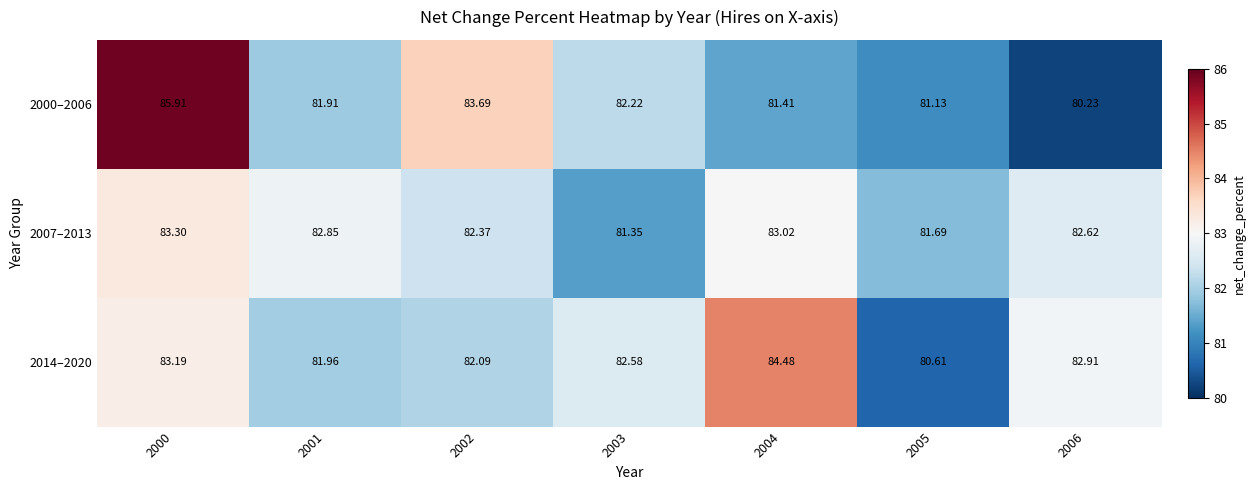

How many data points in 2014–2020 are above 82?

5